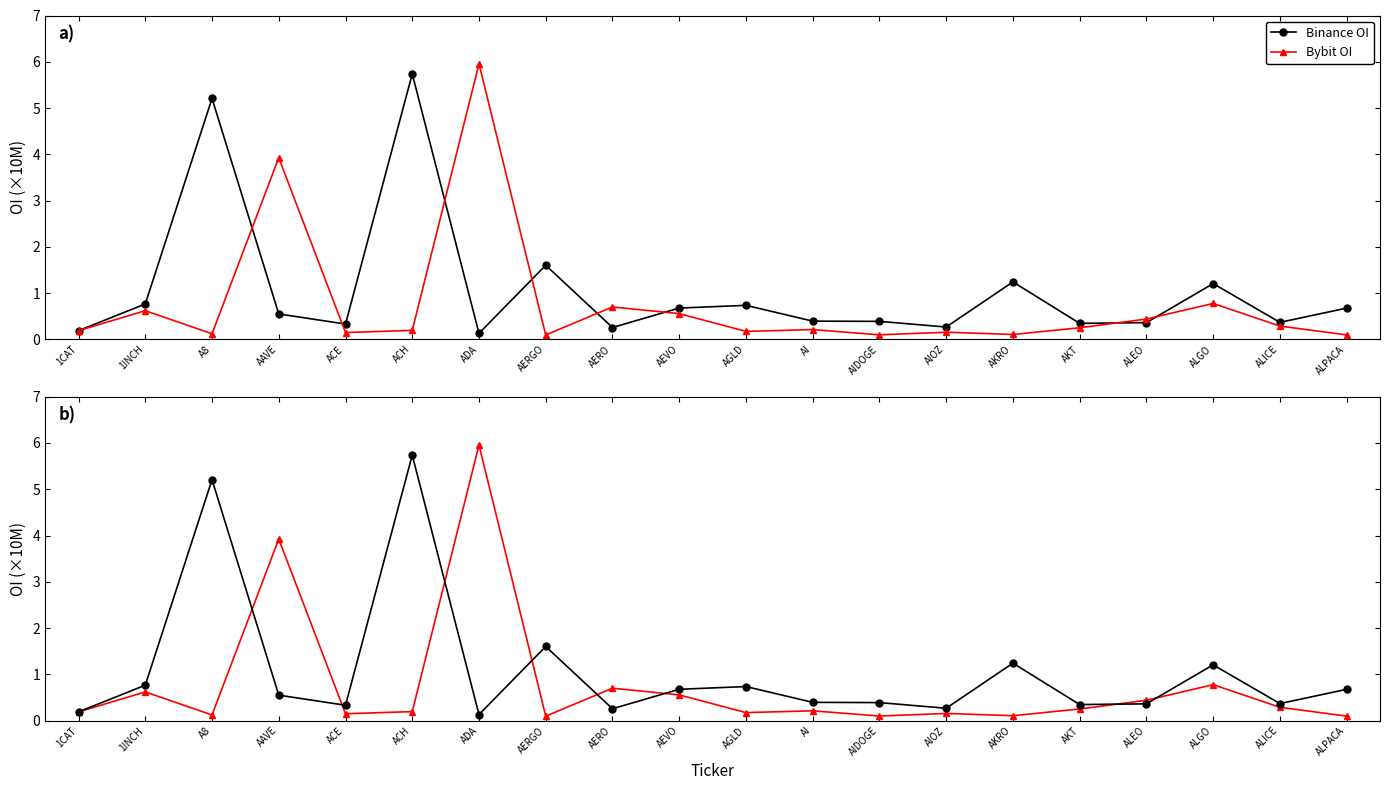

True or false: Bybit OI and Binance OI intersect in this chart.

True